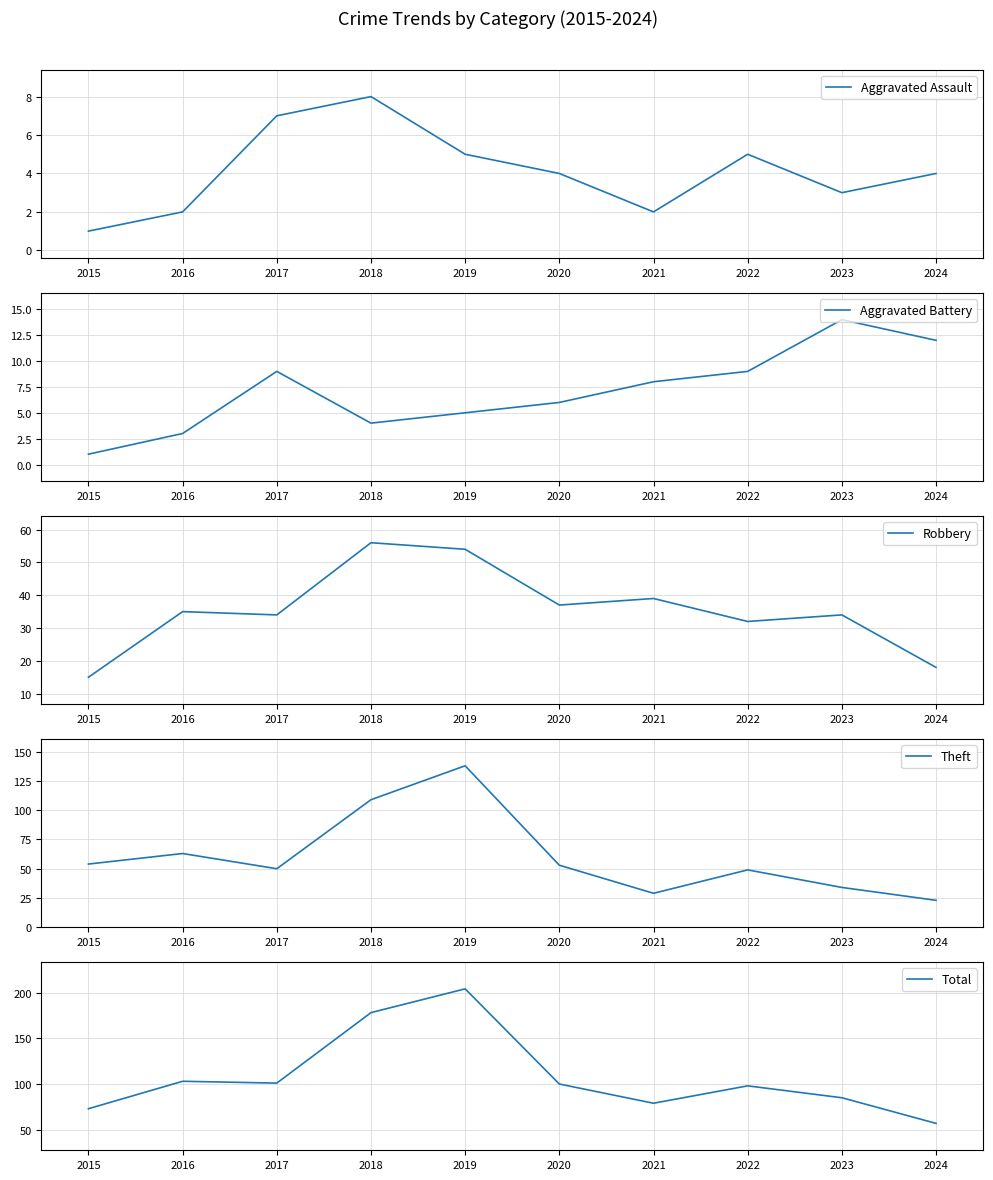

How many data points in Aggravated Assault are less than 4?

4